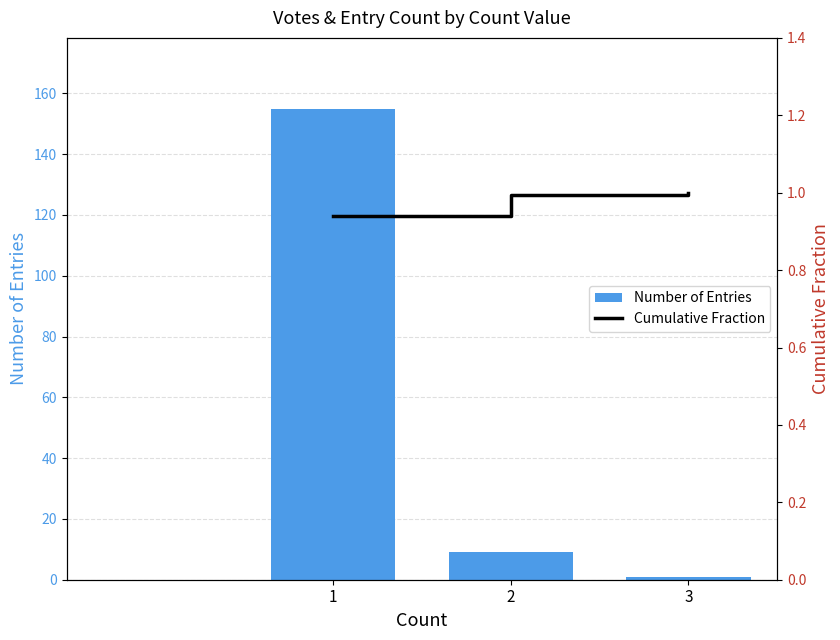

Reading left to right, extract all data points from this chart.

Number of Entries: 155.0	9.0	1.0
Cumulative Fraction: 0.9	1.0	1.0